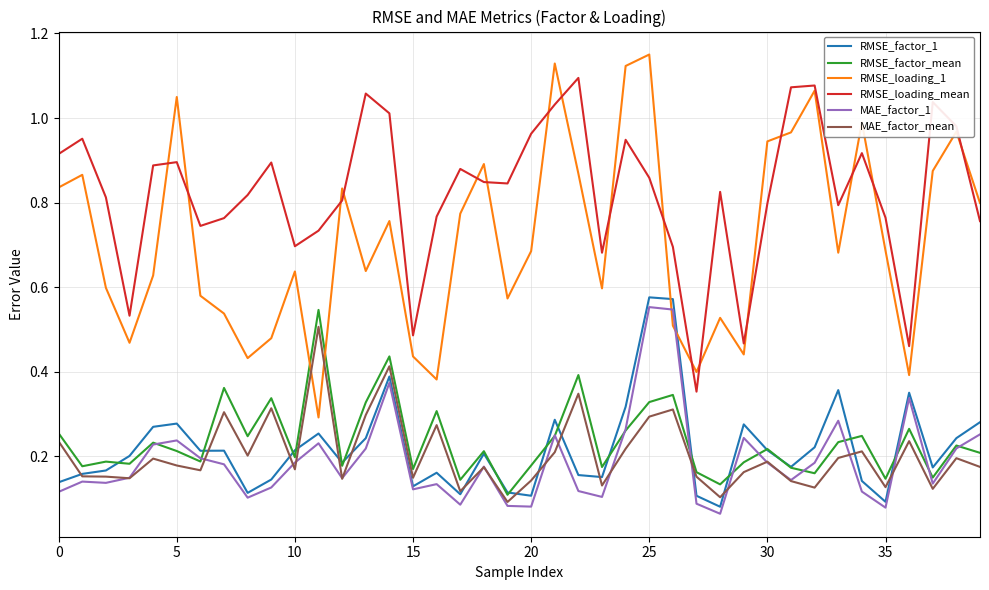

True or false: RMSE_loading_mean and RMSE_factor_1 cross at least once.

False